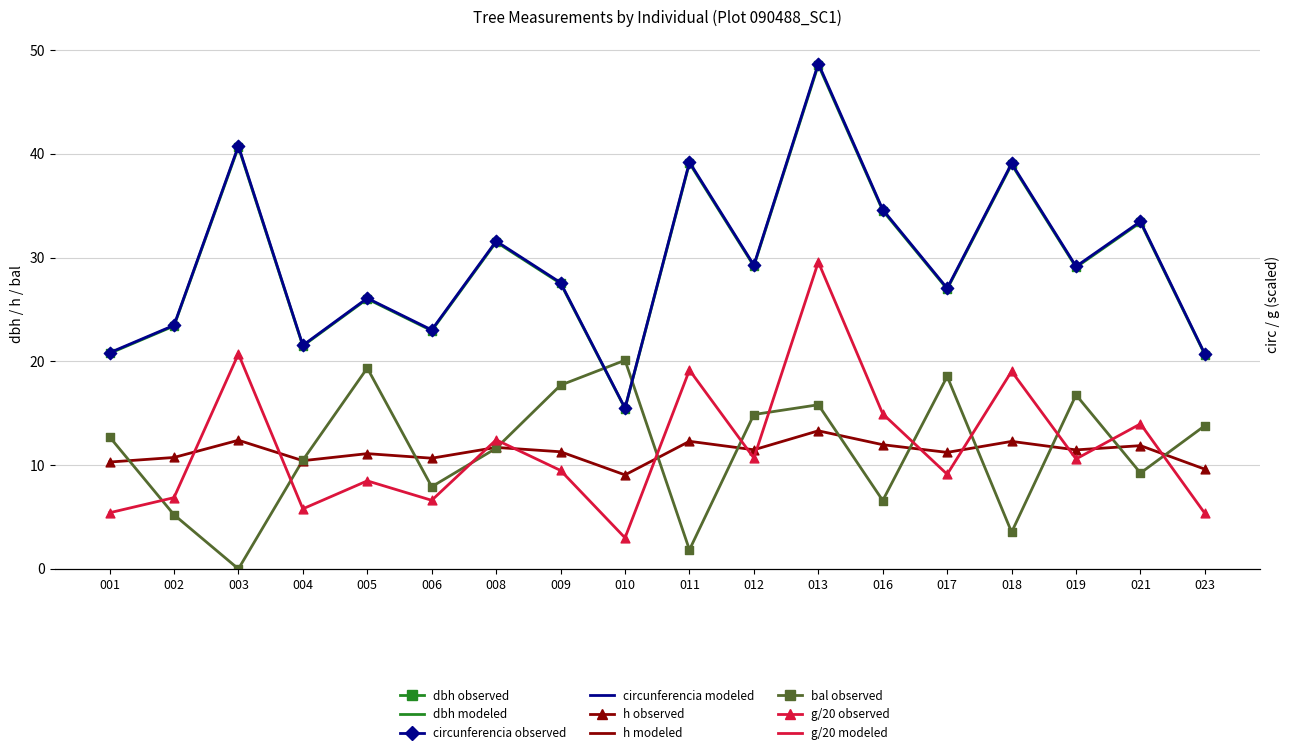

Which series has the largest Y range (max minus min)?

circunferencia_normal (observed)